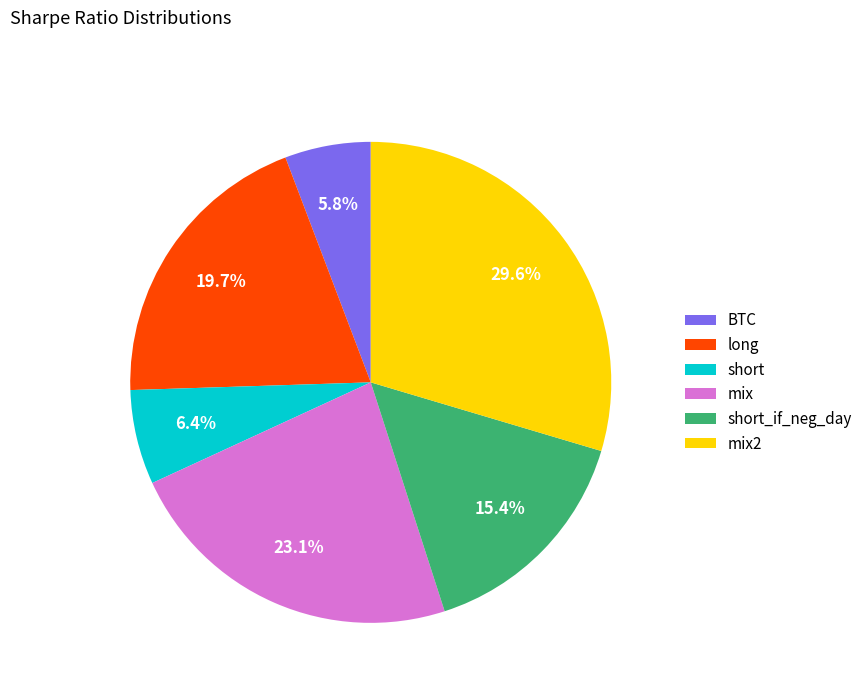

To the nearest percent, what is the difference between the short_if_neg_day and long slice percentages?

4%